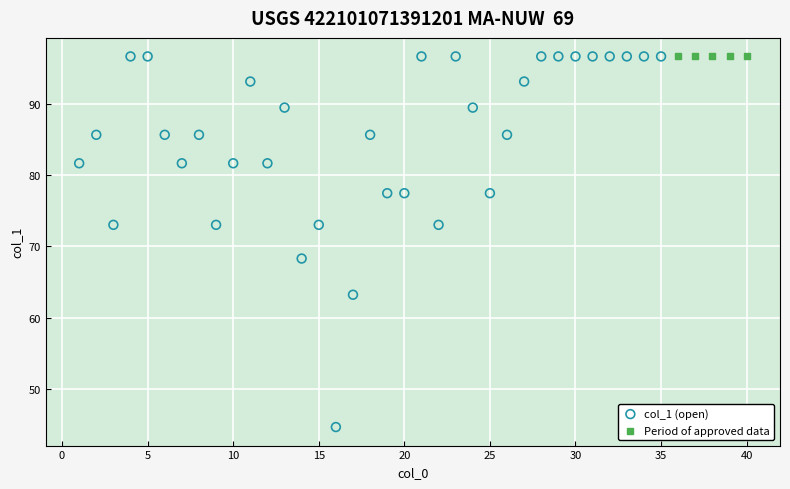

Which series contains the lowest Y value?

col_1 (open)